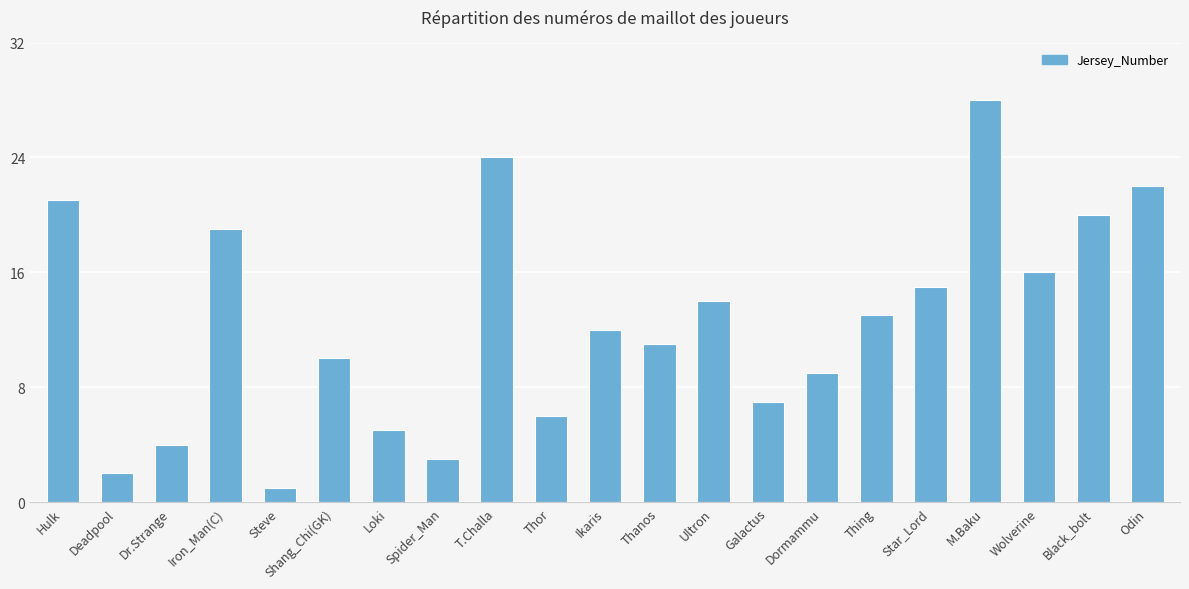

The value at Black_bolt is 26. True or false?

False